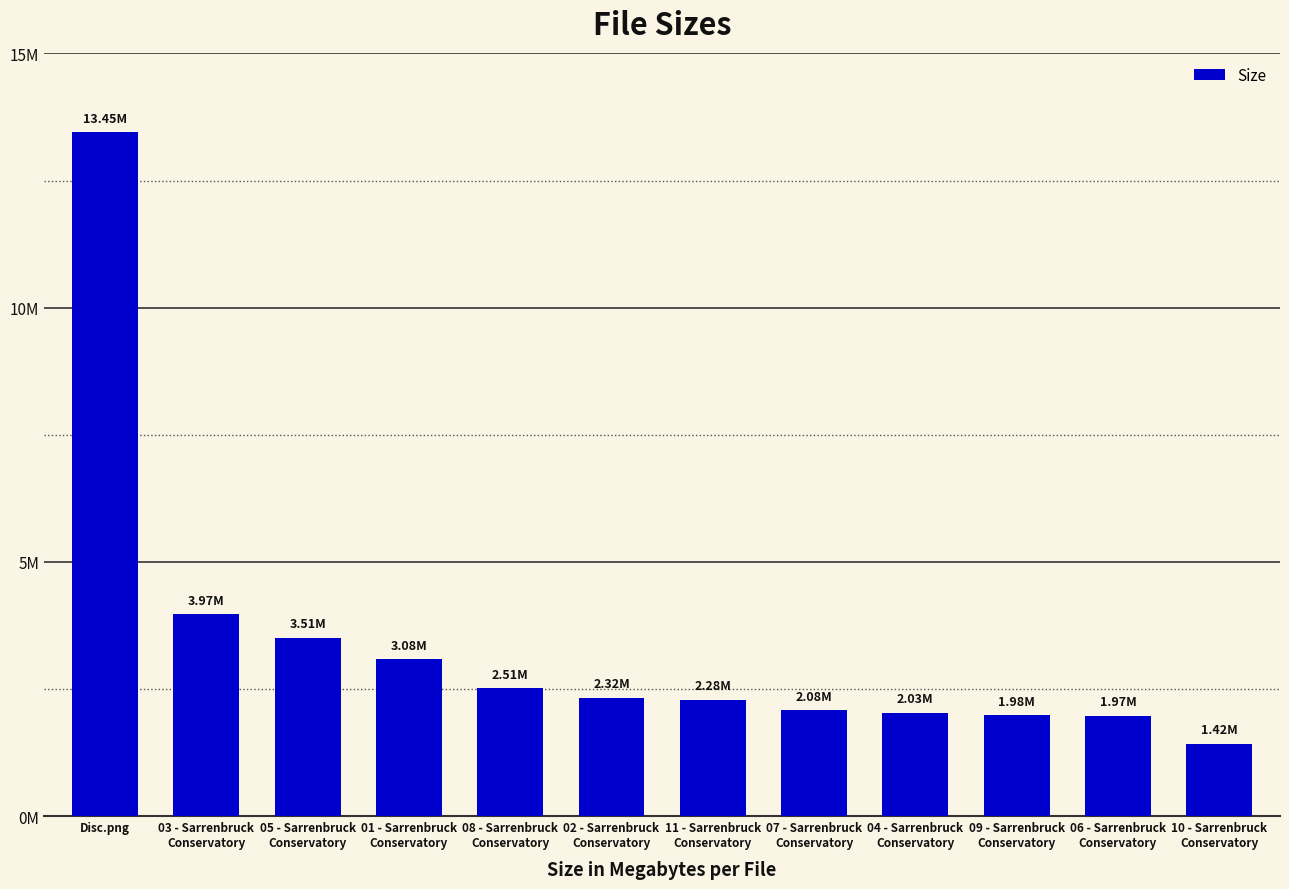

Does the chart contain any negative values?

No